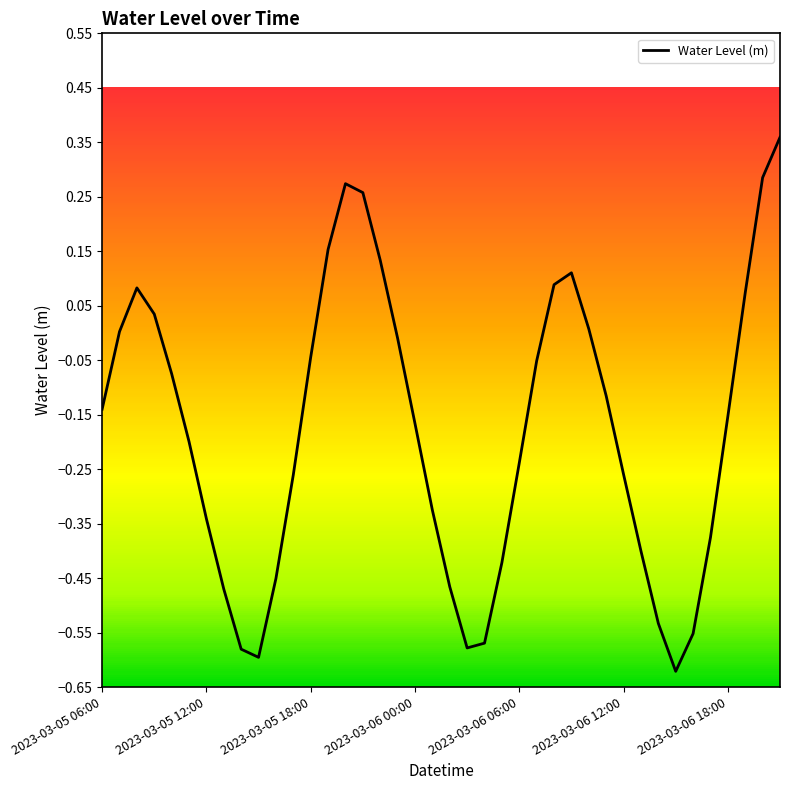

How many lines are shown in the chart?

1